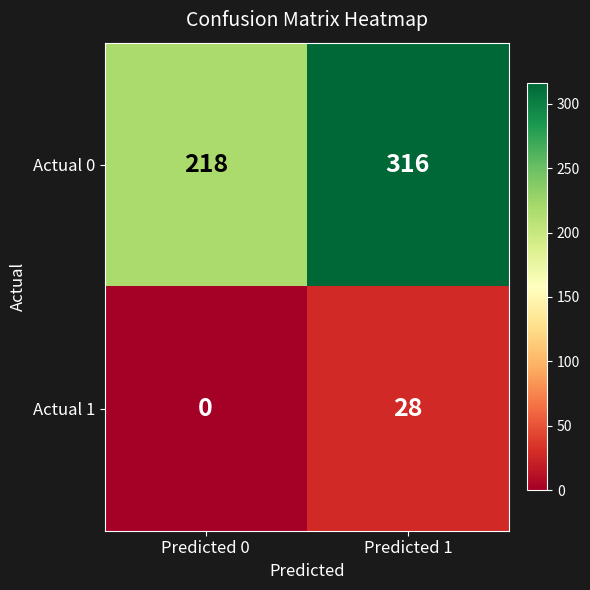

What is the approximate value of Actual 0 at Predicted 1, to the nearest 10?

320